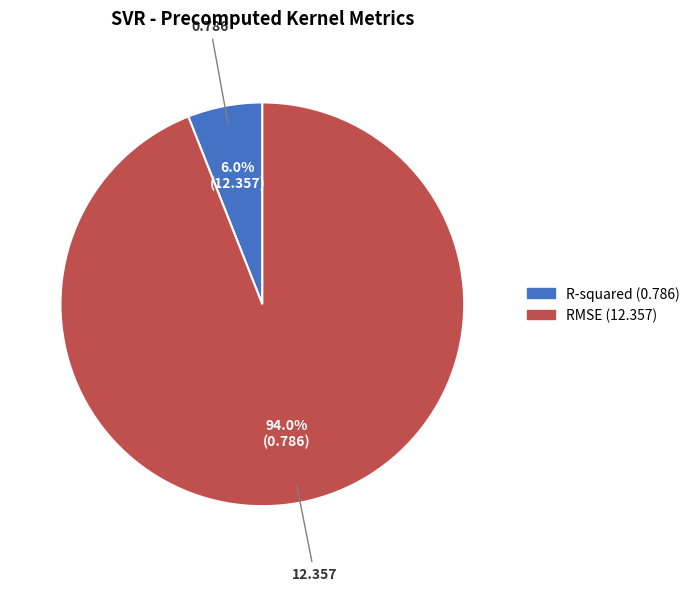

How many segments does this pie chart have?

2